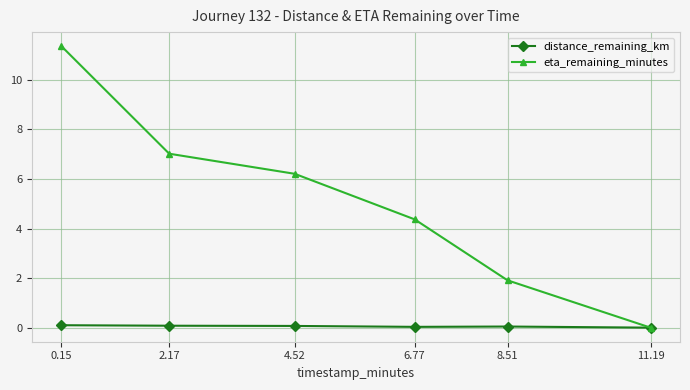

What are all the series names shown in the legend?

distance_remaining_km, eta_remaining_minutes